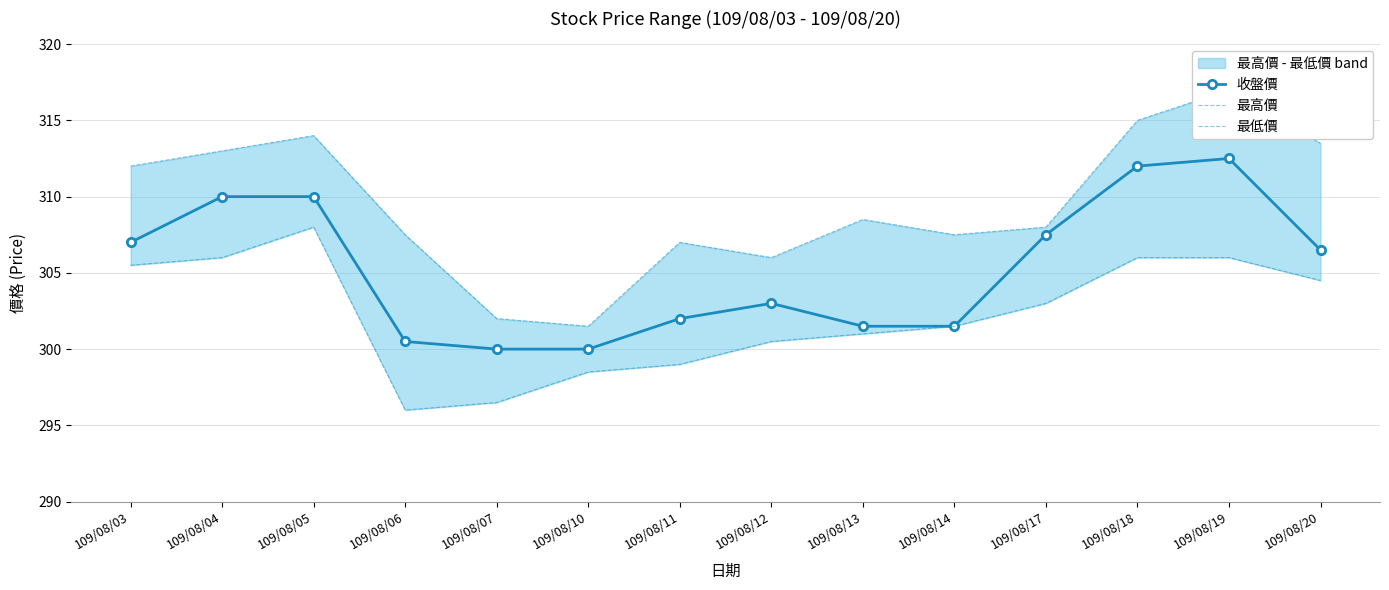

Which has a higher value, 109/08/13 or 109/08/06?

109/08/13